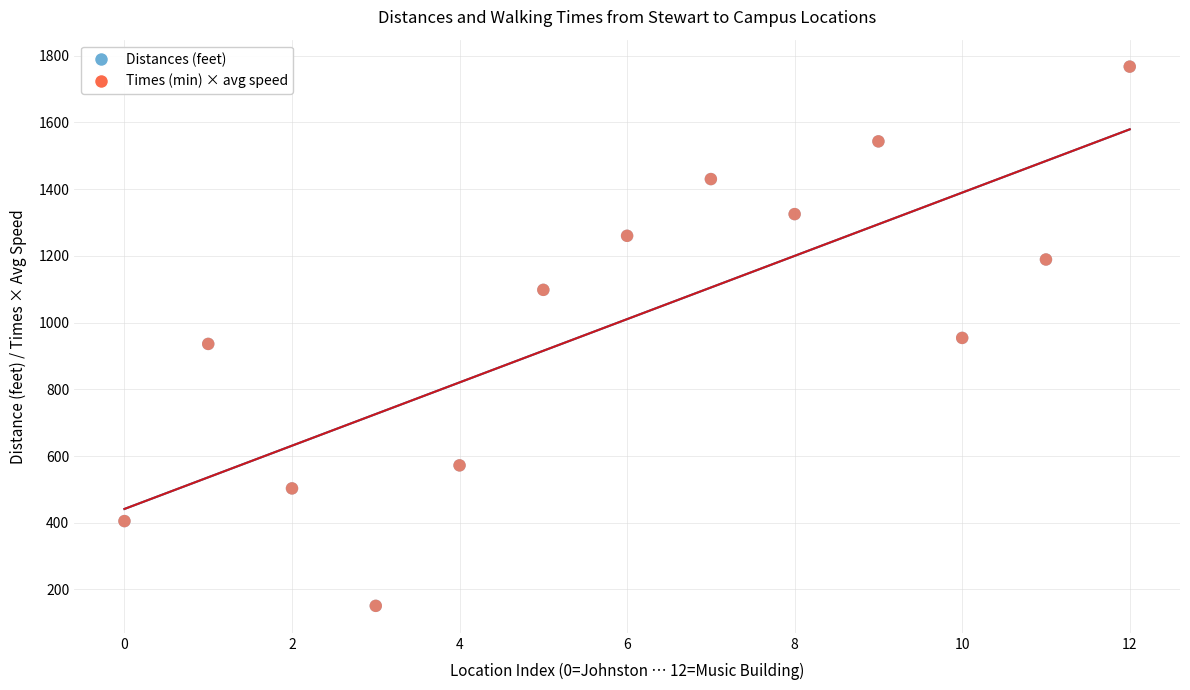

What are all the series names shown in the legend?

Distances (feet), Times (min) × avg speed